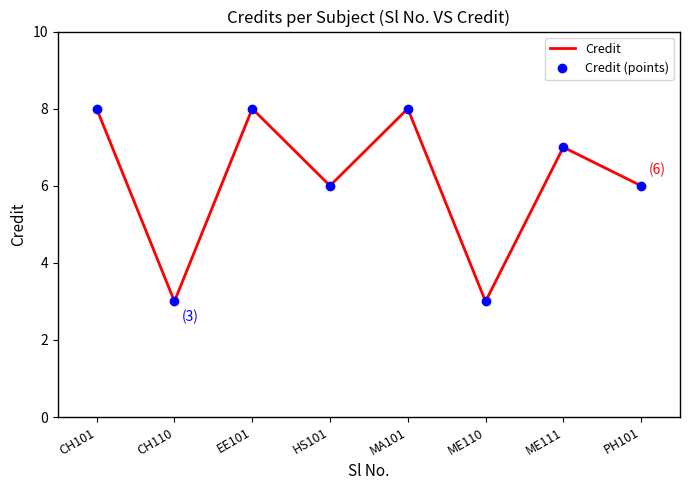

True or false: Credit and Credit (points) intersect in this chart.

False